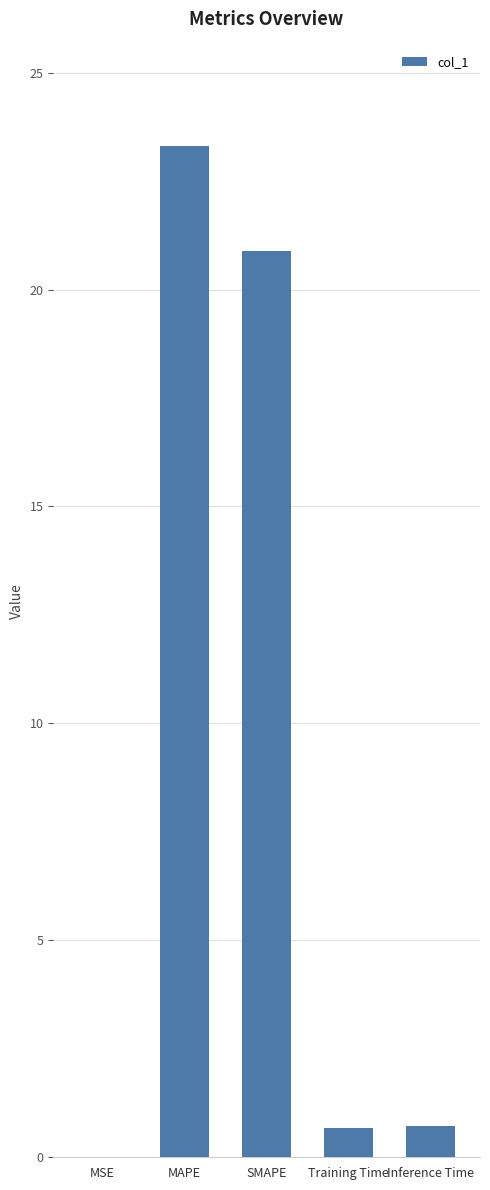

The value at MAPE is 23.3. True or false?

True